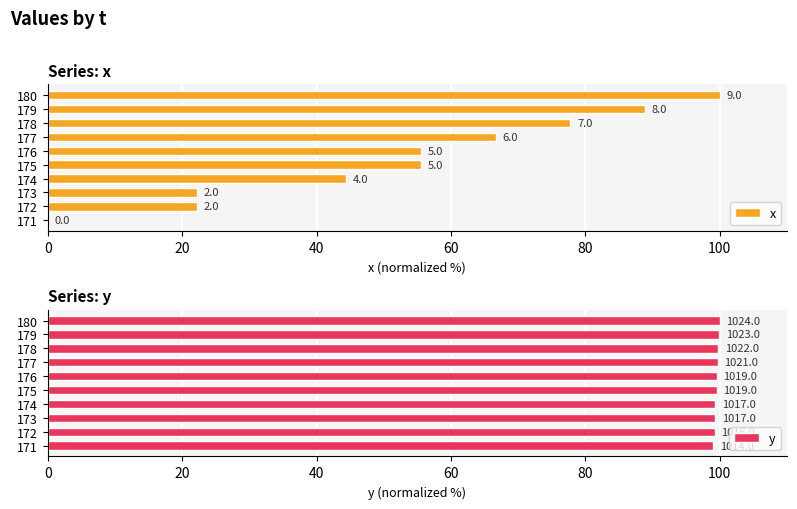

Which series changed the most between 173 and 175?

x